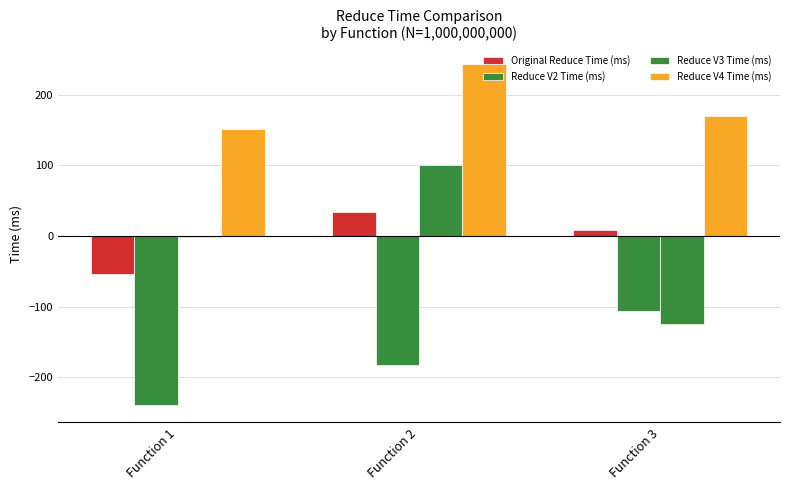

How many values in the Reduce V2 Time (ms) series exceed -182?

1